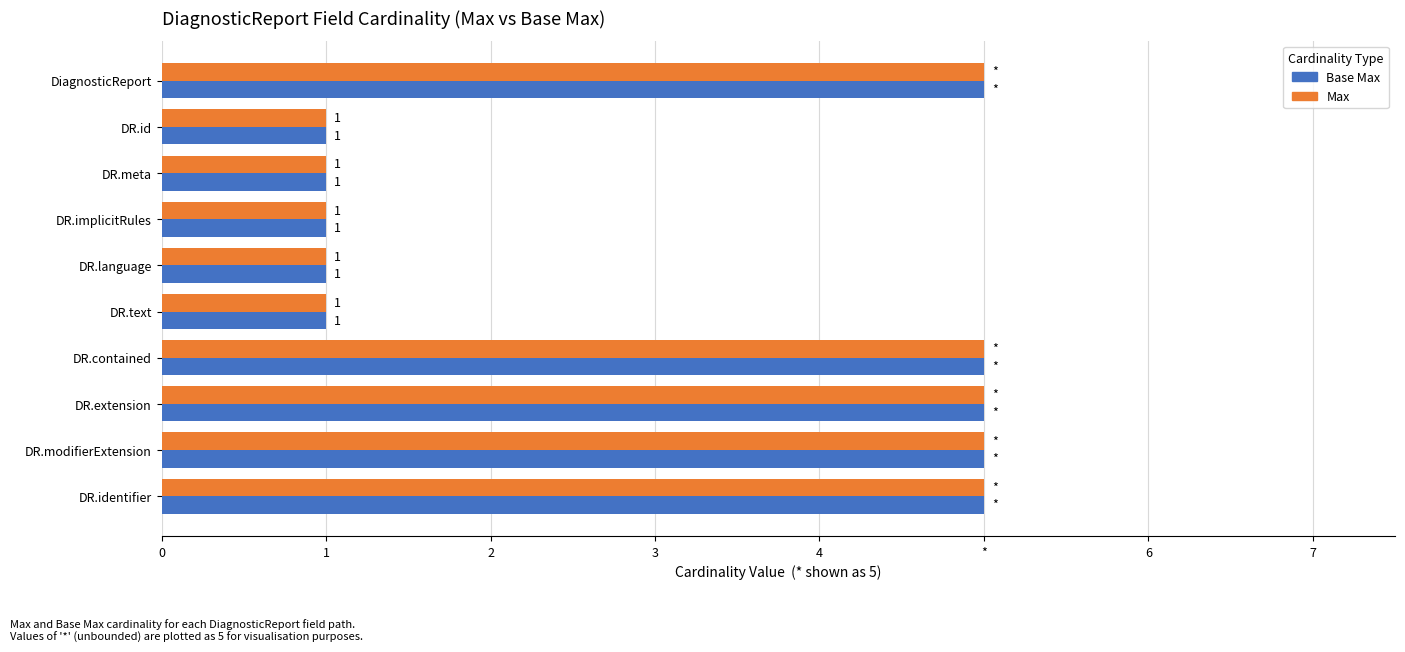

What is the sum of all Base Max values?

30